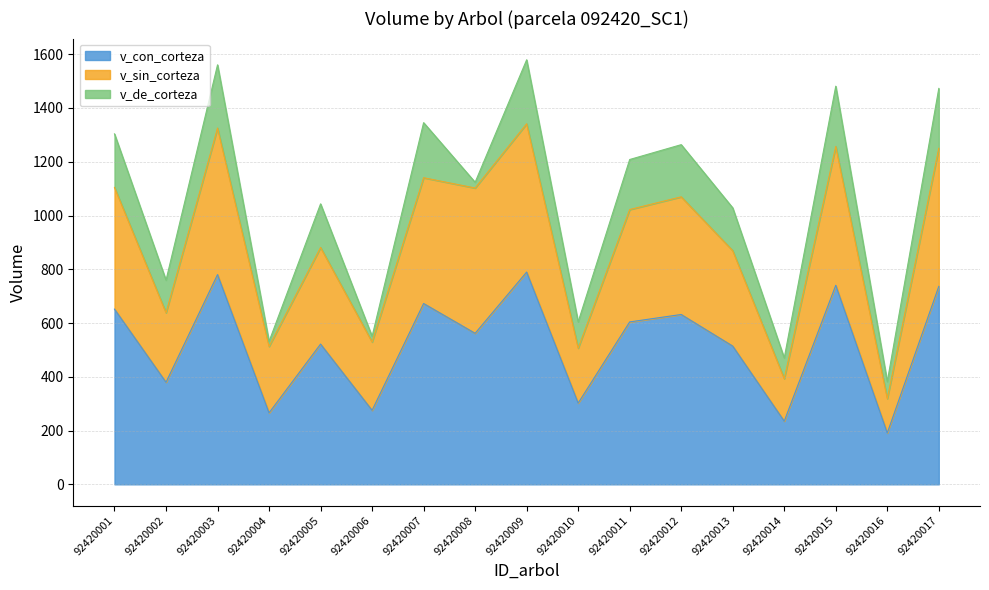

What is the maximum value for v_con_corteza?

789.6